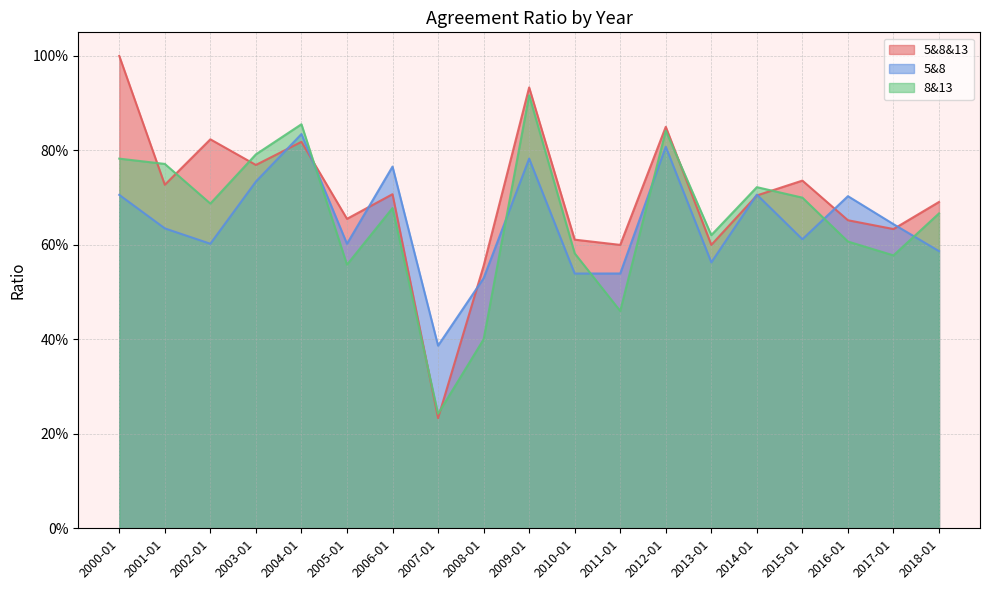

What is the sum of the 5&8&13 values at 2009-01 and 2003-01?

1.7